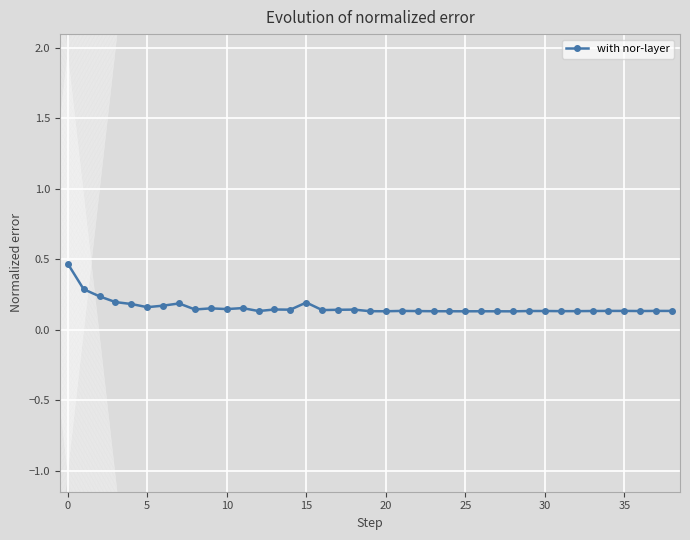

True or false: there are more than 2 points higher than both neighbors.

True